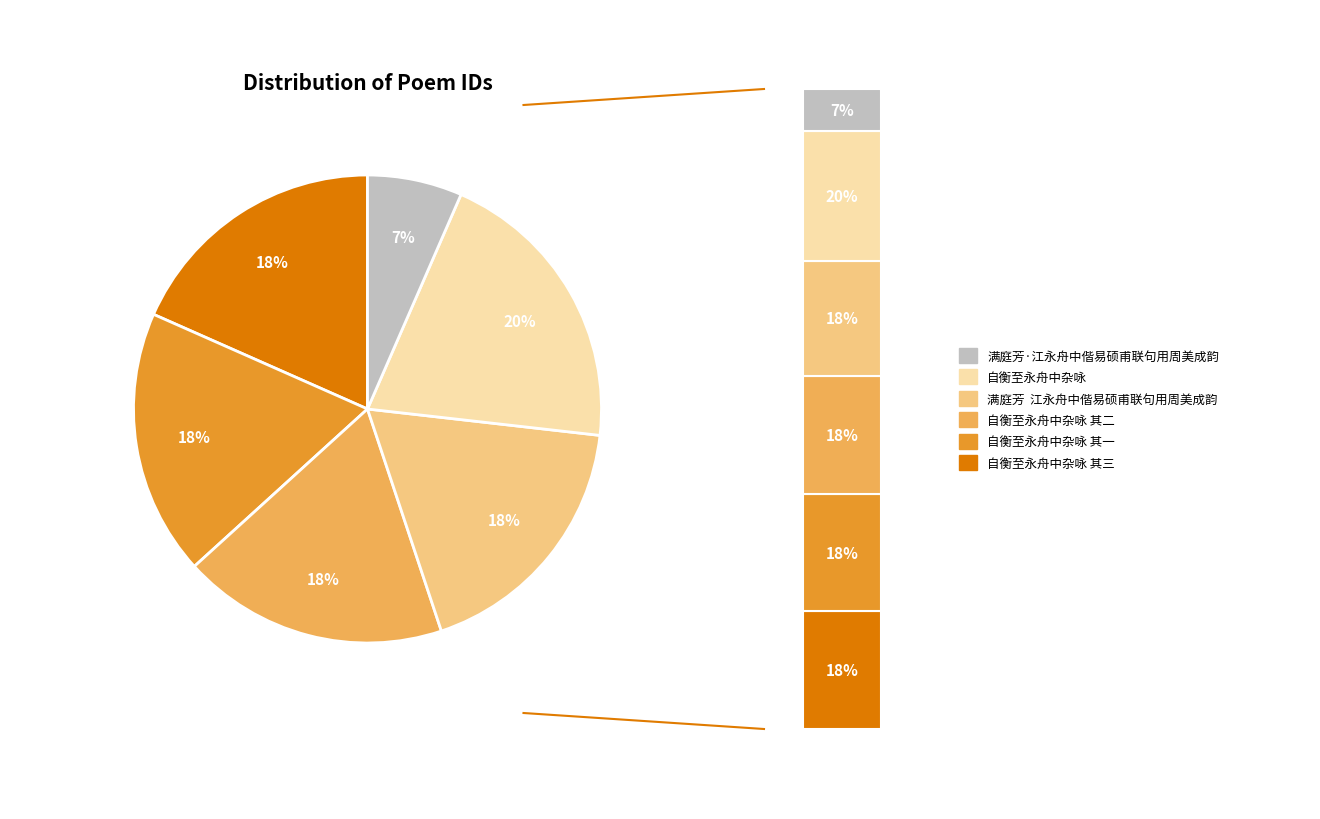

Approximately how many times larger is the value at 自衡至永舟中杂咏 其二 compared to 自衡至永舟中杂咏?

0.9